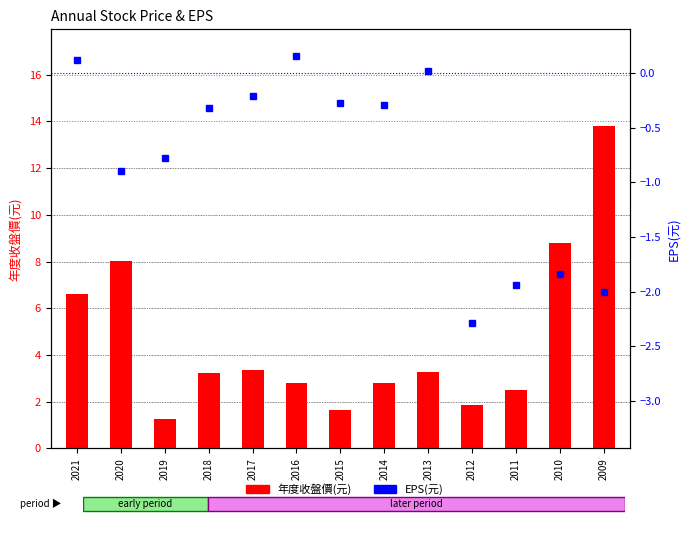

The EPS(元) series shows -0.3 at 2018. True or false?

True